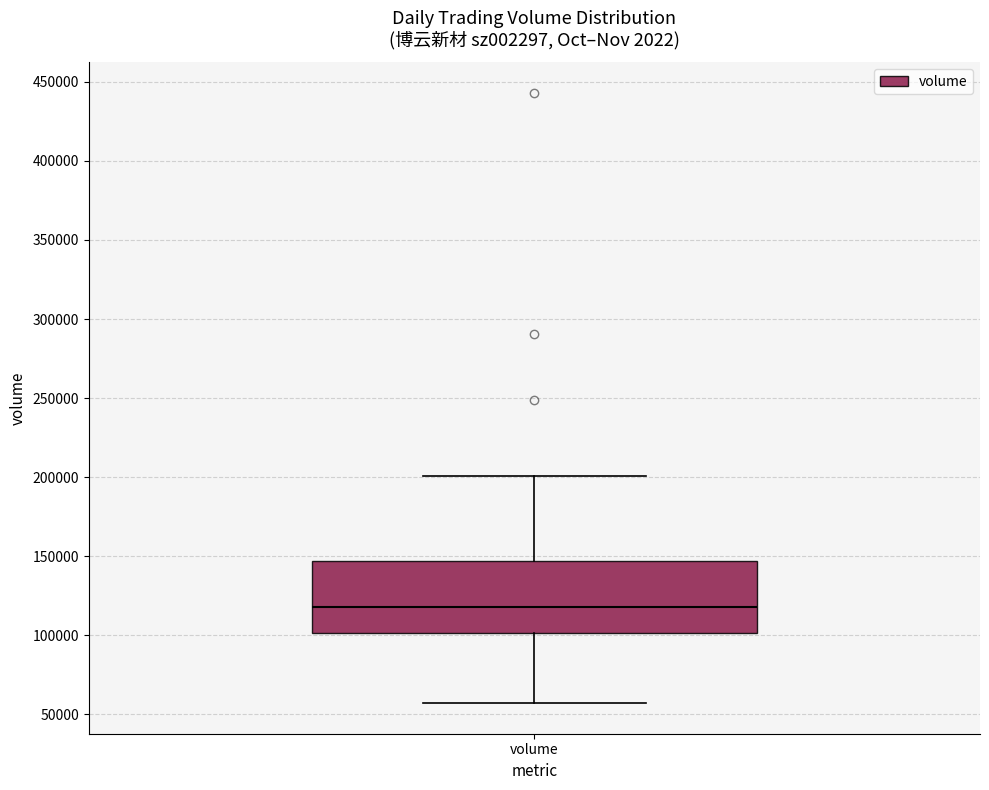

Where is the upper edge of the box for volume on the y-axis? The values are not printed on the chart, so give them approximately, as read against the axis.

145000